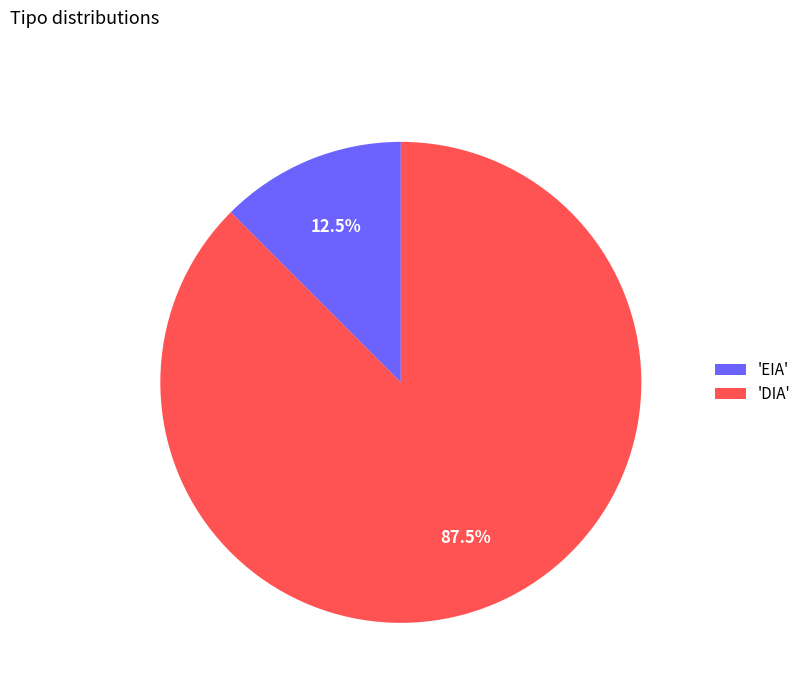

How much of the chart is everything except 'DIA'?

12.5%